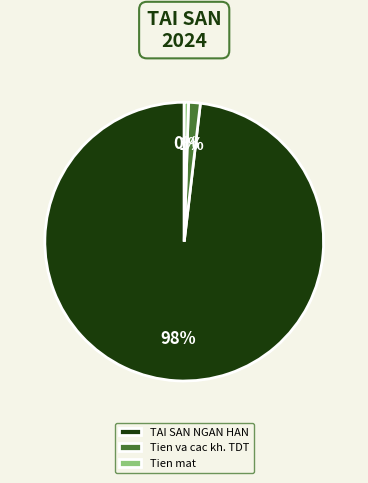

Is it true that Tien va cac kh. TDT is 1% of the pie?

True